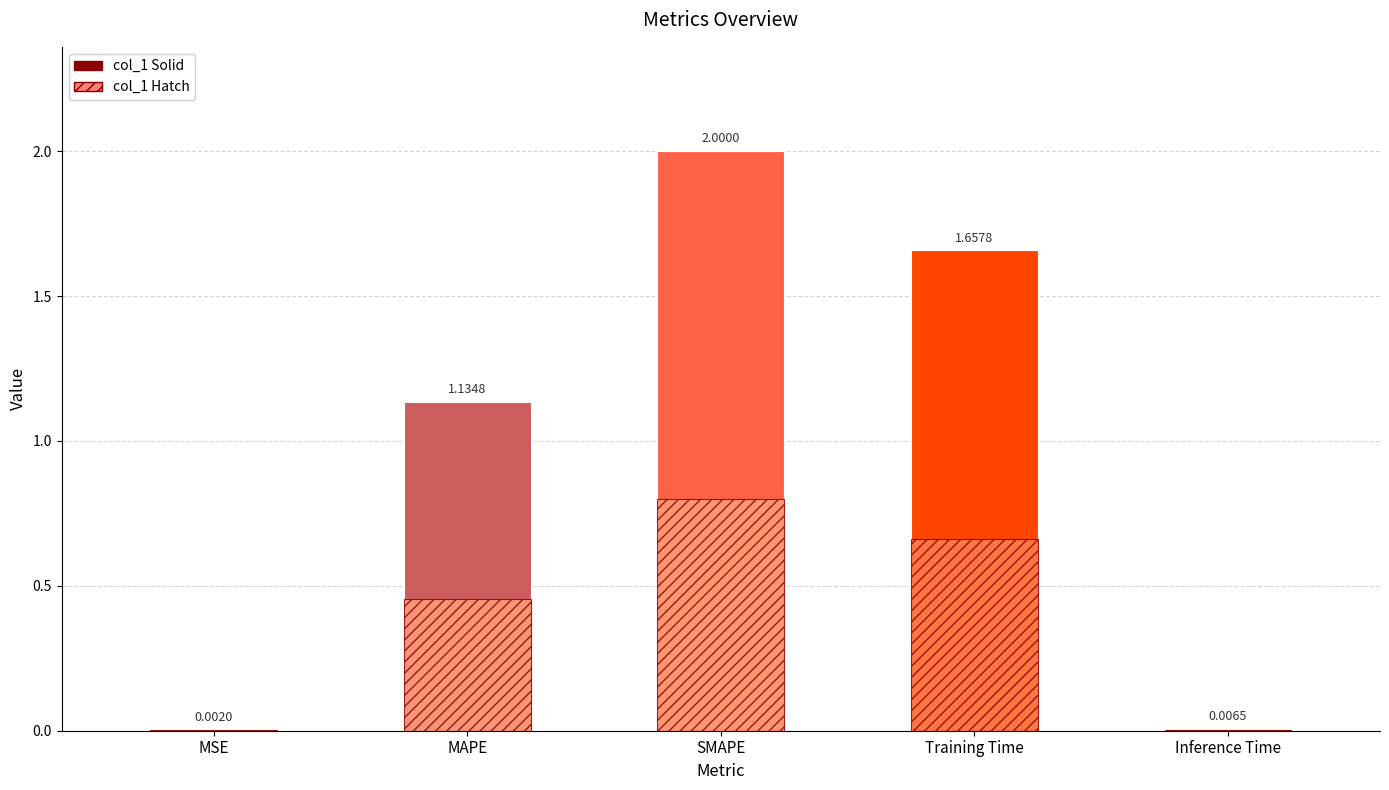

Rank the series by their average value, from highest to lowest.

col_1 (solid), col_1 (overlay)